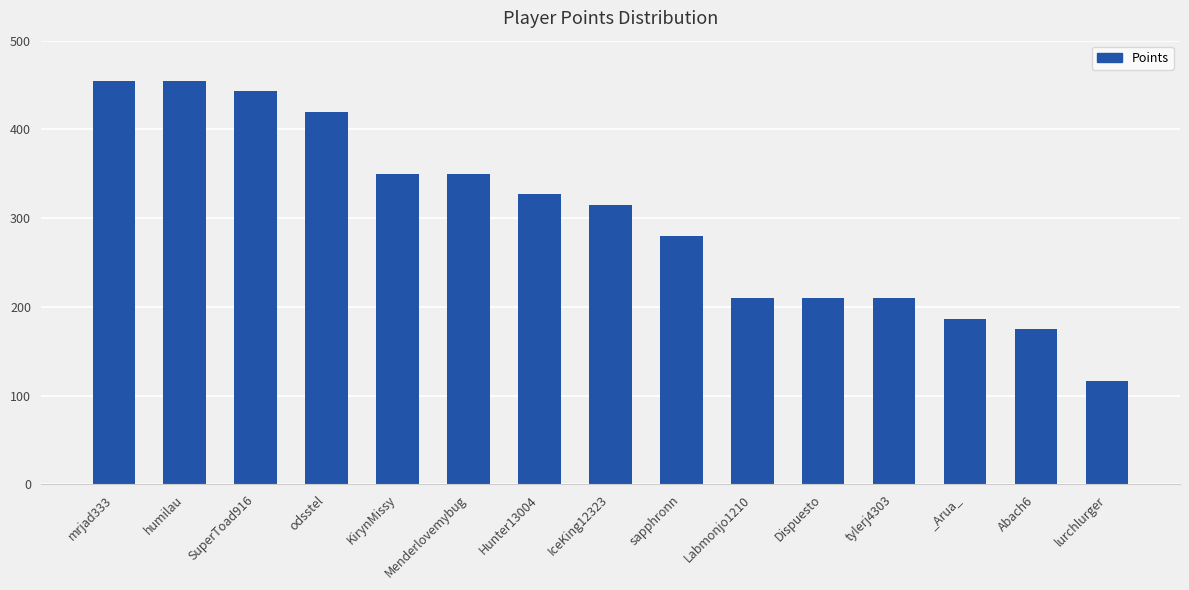

What is the greatest value displayed?

455.0